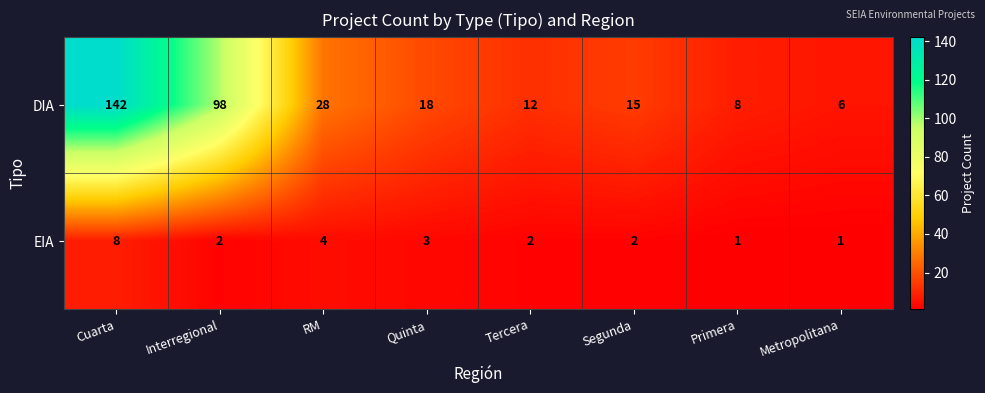

At which category is the sum across all series the highest?

Cuarta